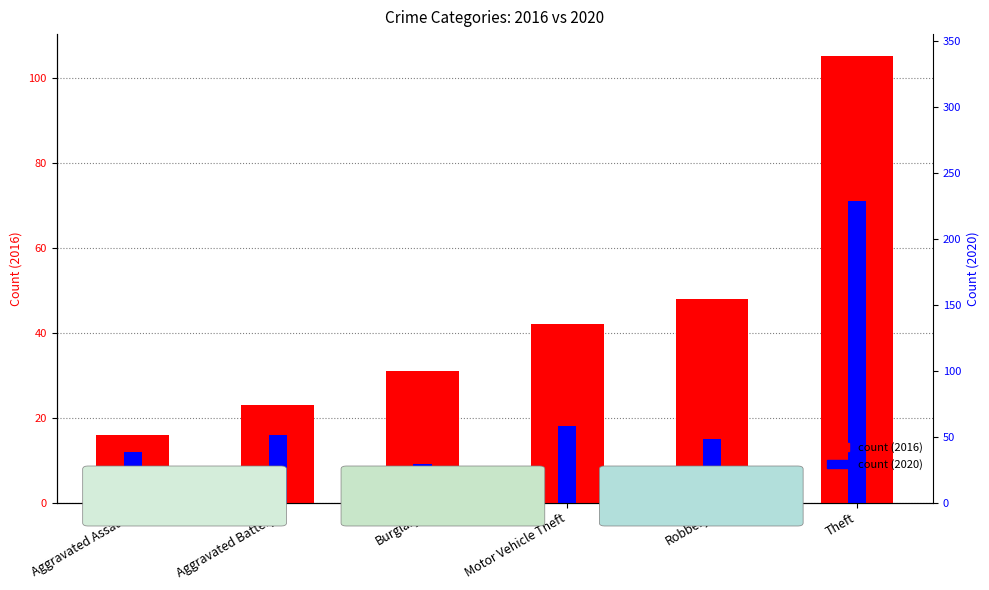

List the labels in order of value, largest first.

Theft, Robbery, Motor Vehicle Theft, Burglary, Aggravated Battery, Aggravated Assault